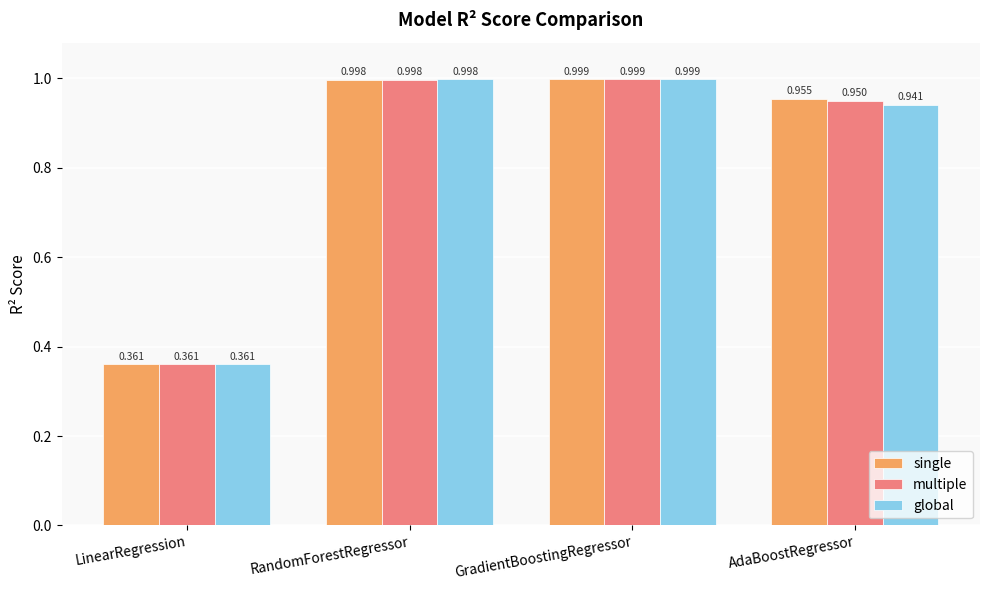

At which category does the chart reach its peak across all series?

GradientBoostingRegressor